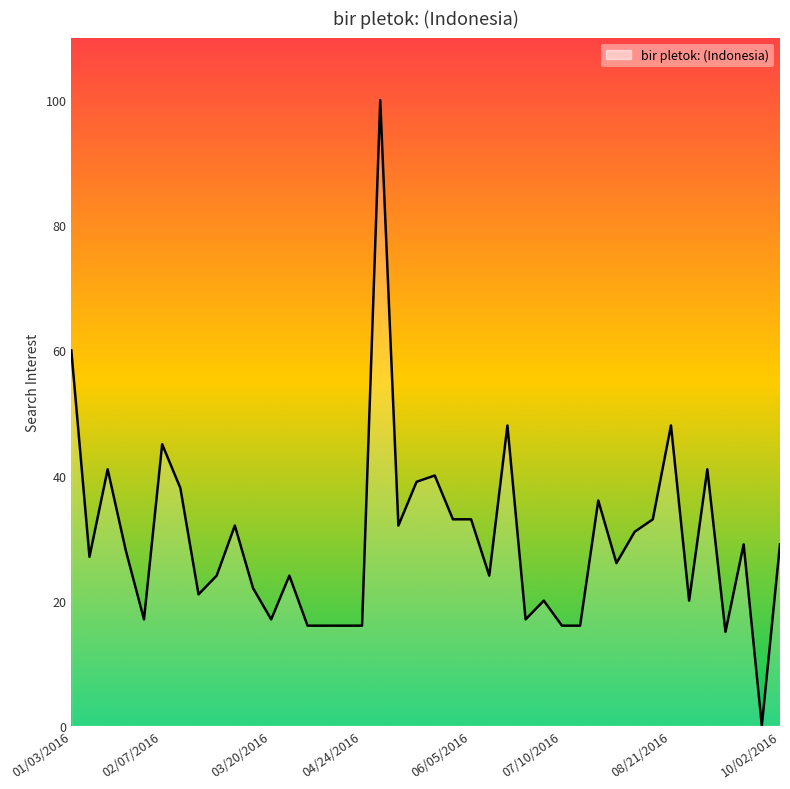

What is the maximum value shown in the chart?

100